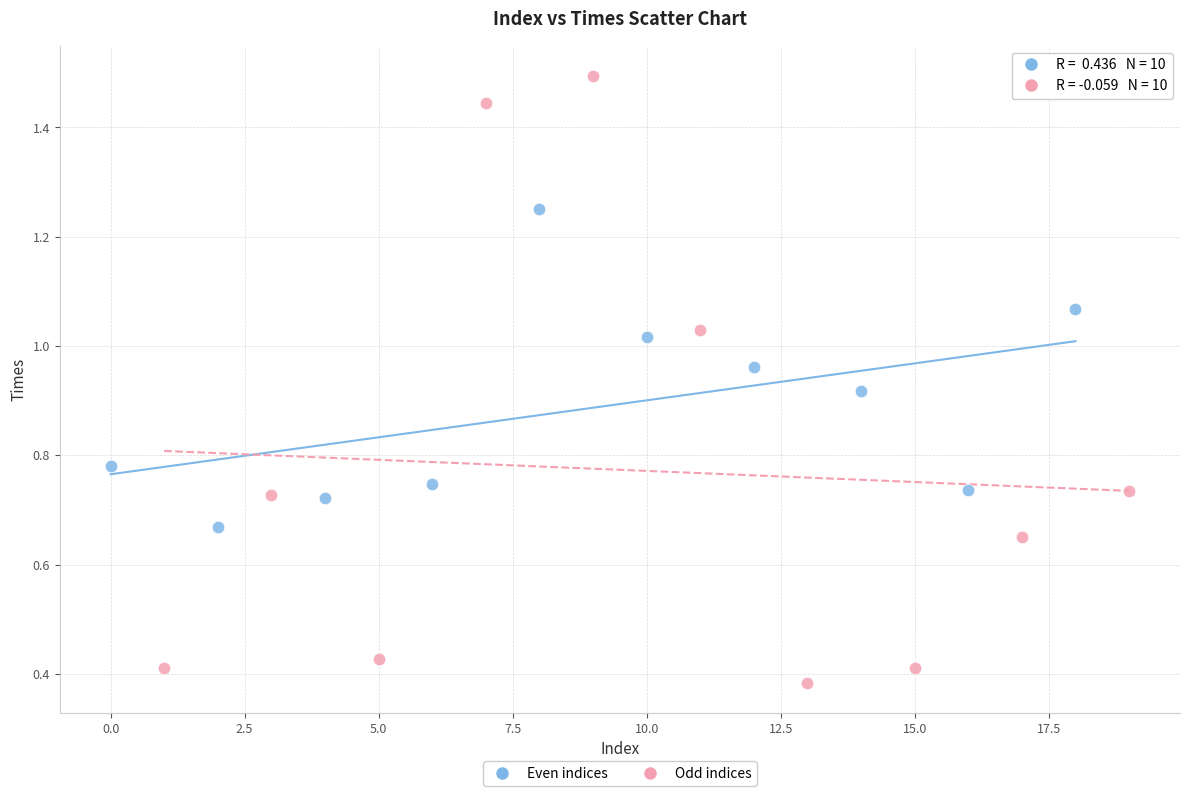

Which series reaches the maximum Y coordinate?

Odd indices